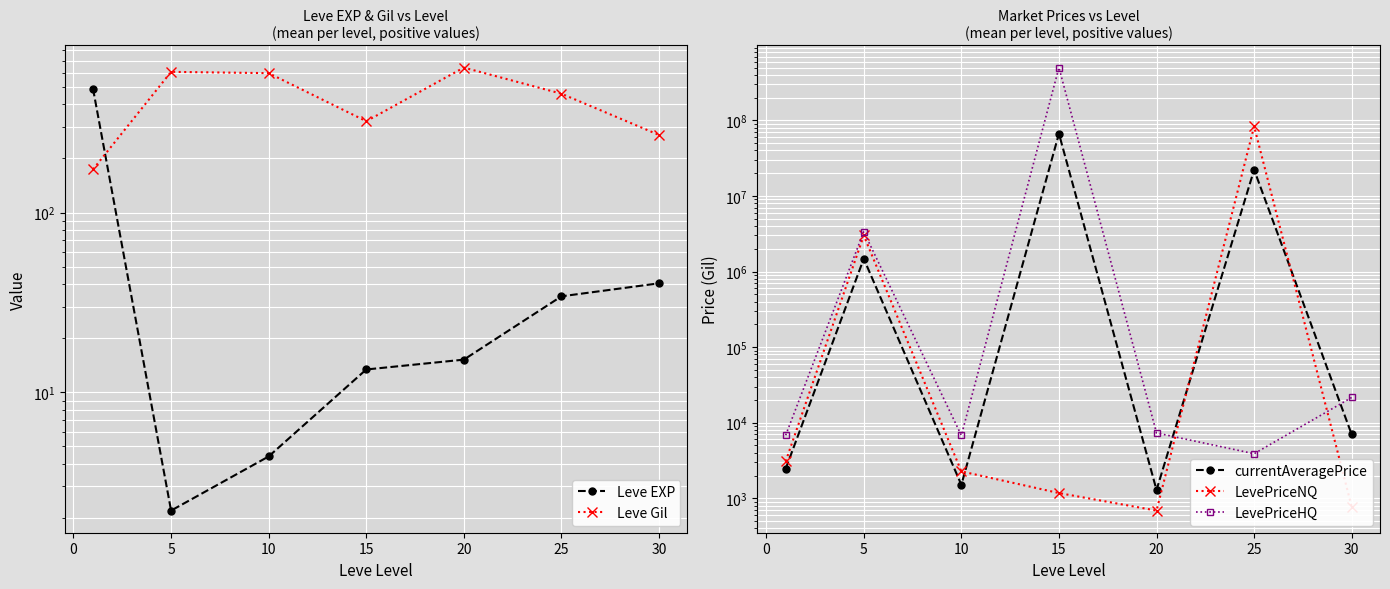

Which series has the largest range (max minus min)?

LevePriceHQ